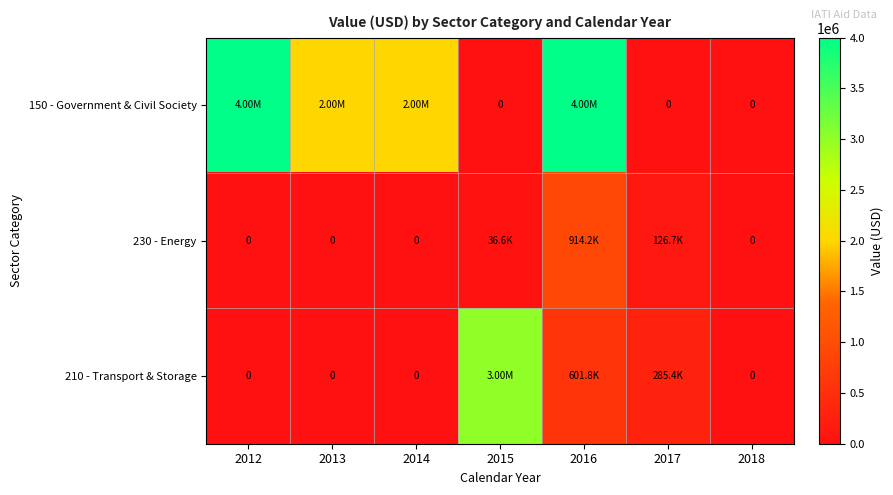

What is the difference between the maximum and minimum values in the 150 - Government & Civil Society series?

4000000.0